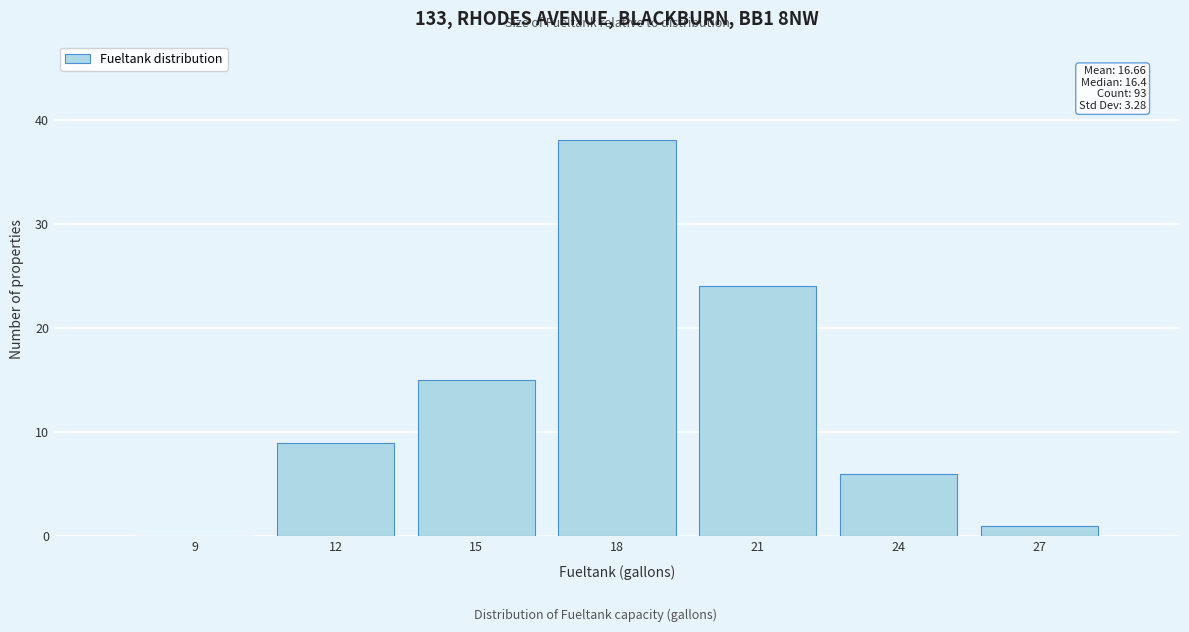

Reading left to right, list all the values displayed in this chart.

9=0	12=9	15=15	18=38	21=24	24=6	27=1